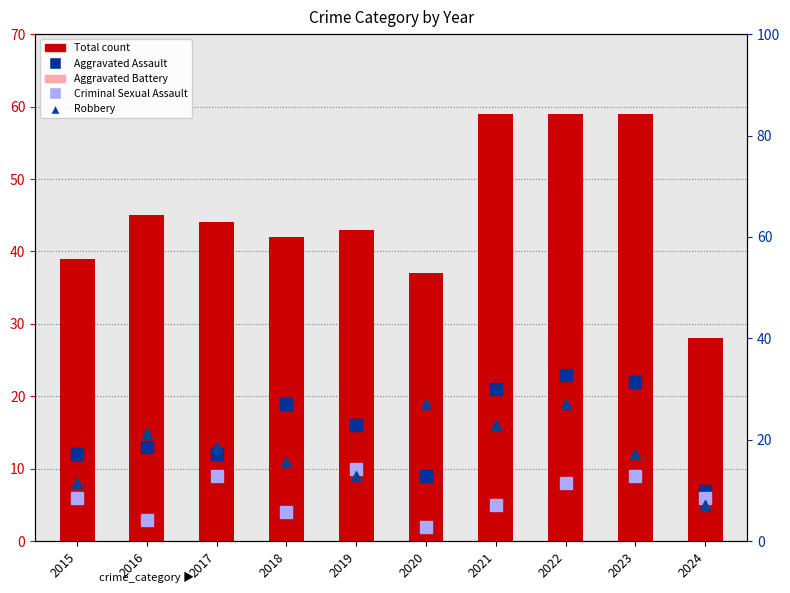

Is the value of Aggravated Battery at 2016 greater than the value of Aggravated Assault at 2016?

No